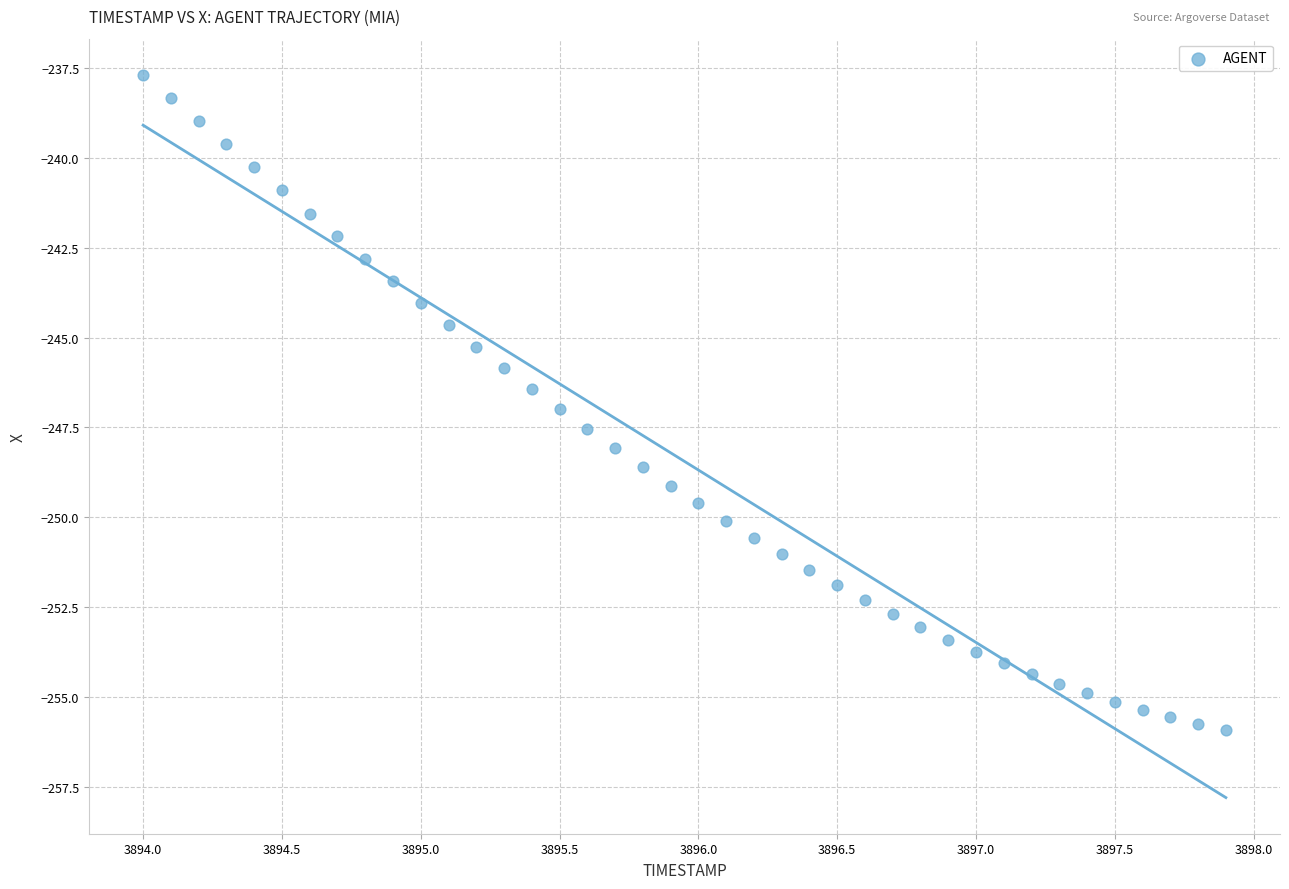

What is the range of Y values (max minus min)?

18.2